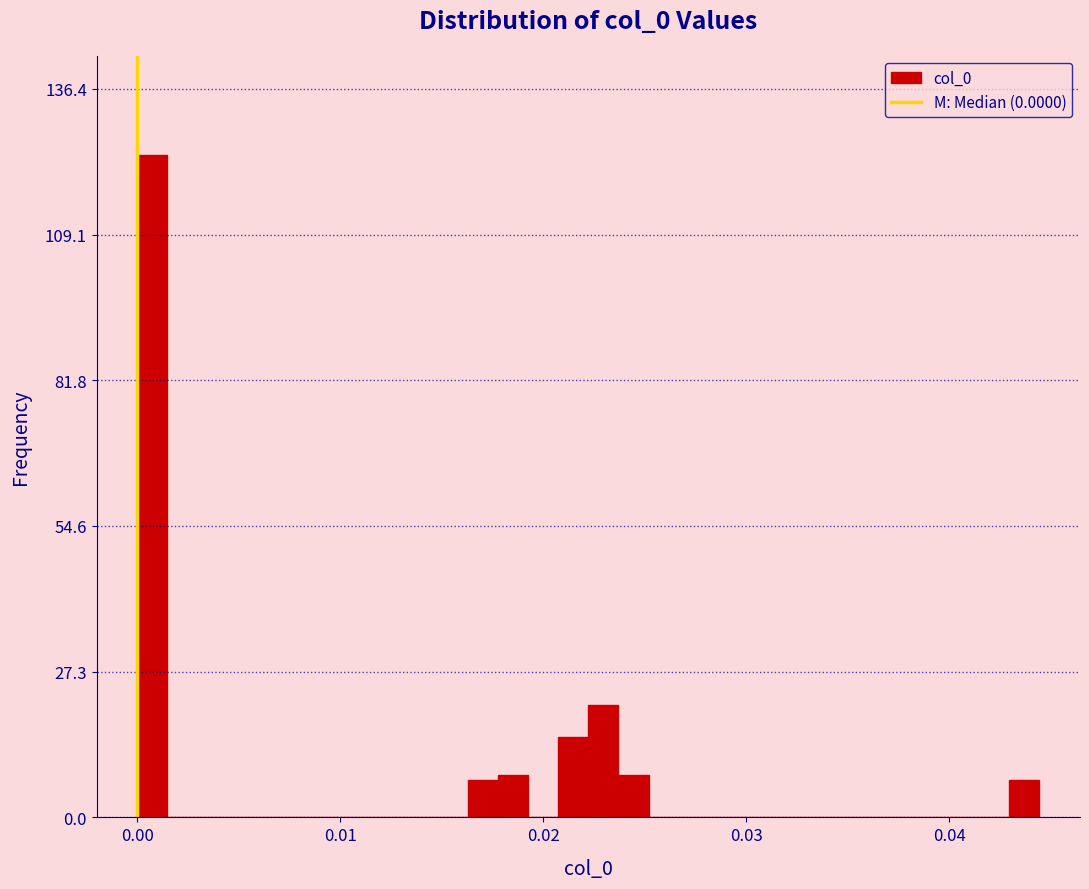

Around what value on the x-axis is the tallest bar? Give the approximate position of its centre, as read against the axis.

0.001